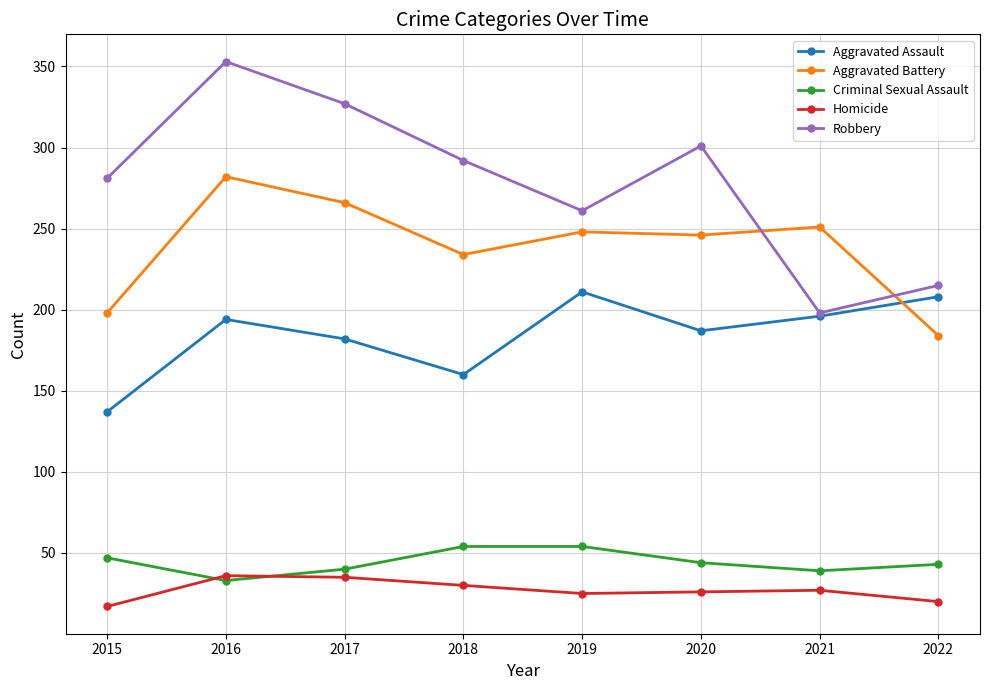

What is the difference between the Aggravated Battery values at 2021 and 2019?

3